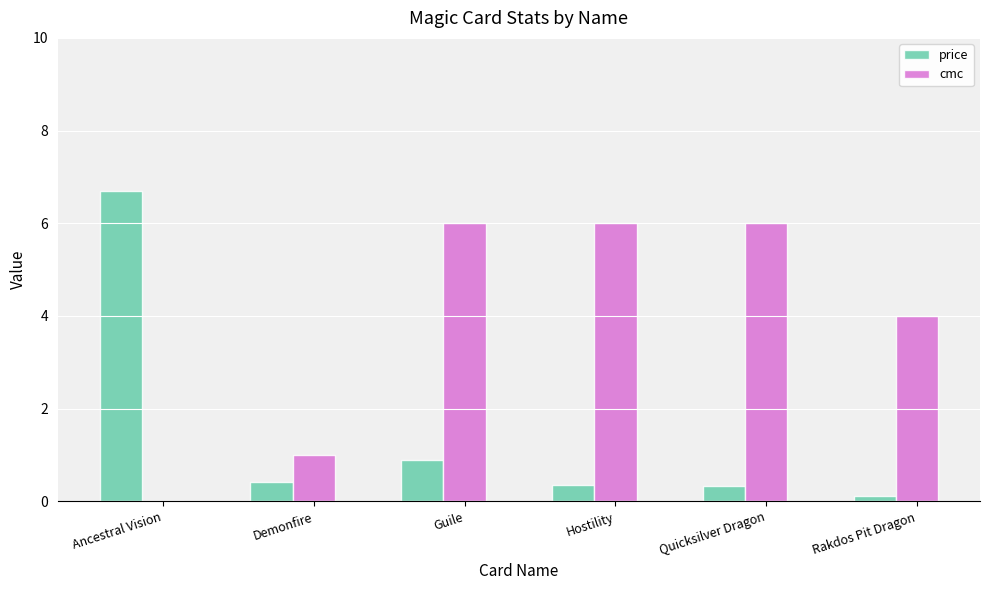

At which category is the sum across all series the highest?

Guile